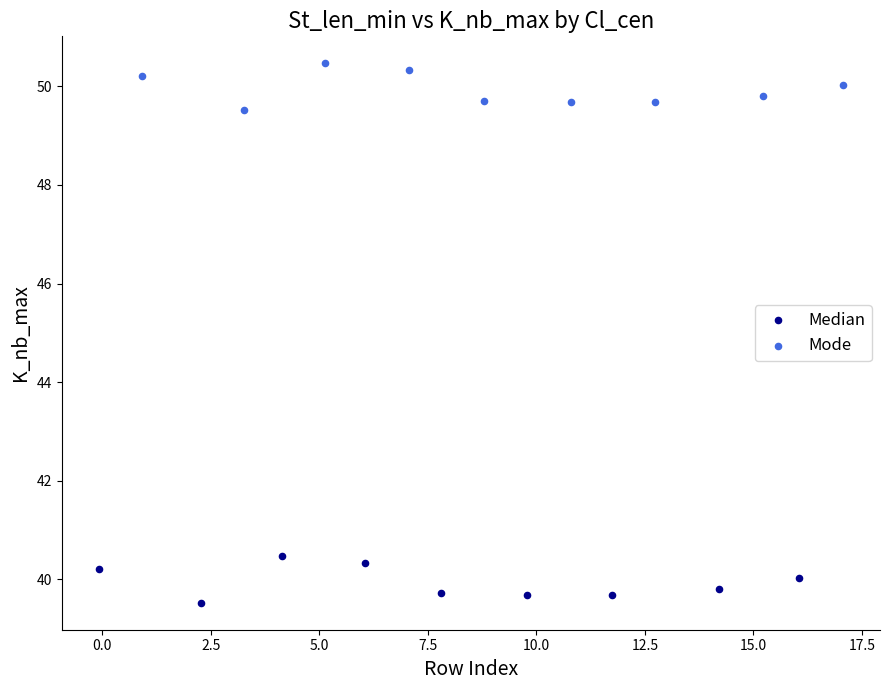

Which series reaches the minimum Y coordinate?

Median